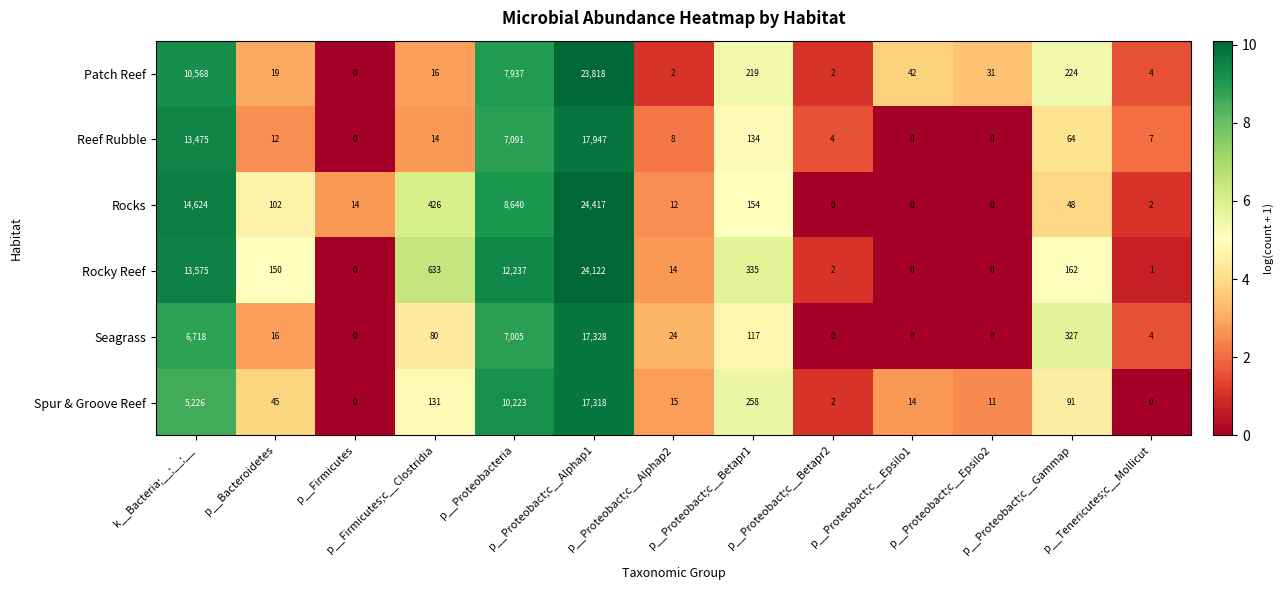

At which category is the sum across all series the highest?

p__Proteobact;c__Alphap1